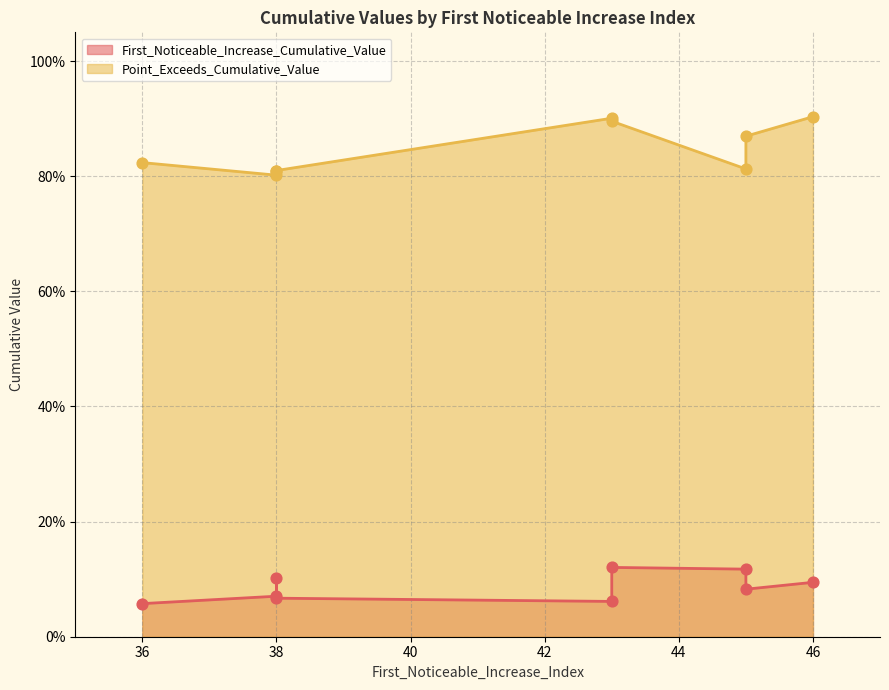

At how many categories does at least one series exceed 0?

9